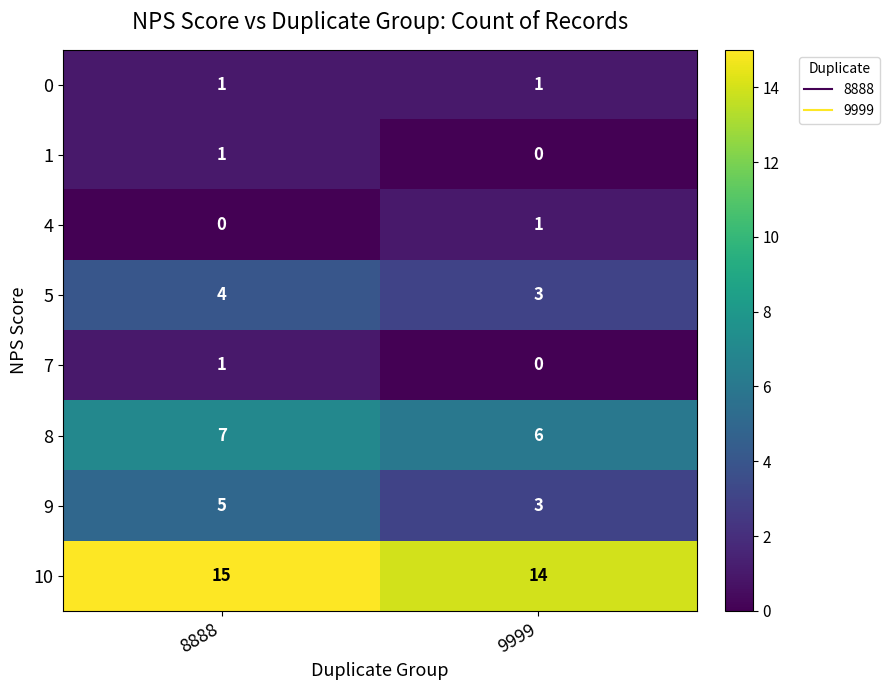

How many distinct data groups are displayed?

8